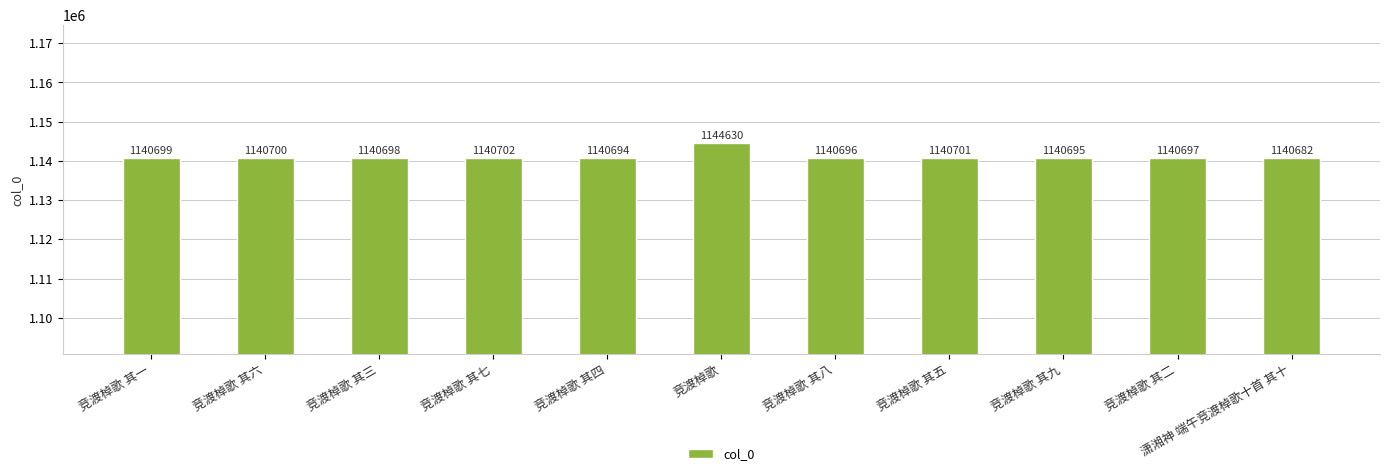

How many bars are there in total?

11